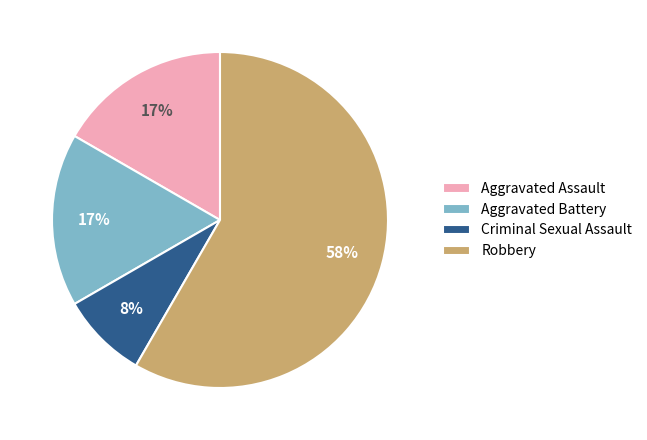

Is Robbery the majority of the pie?

Yes